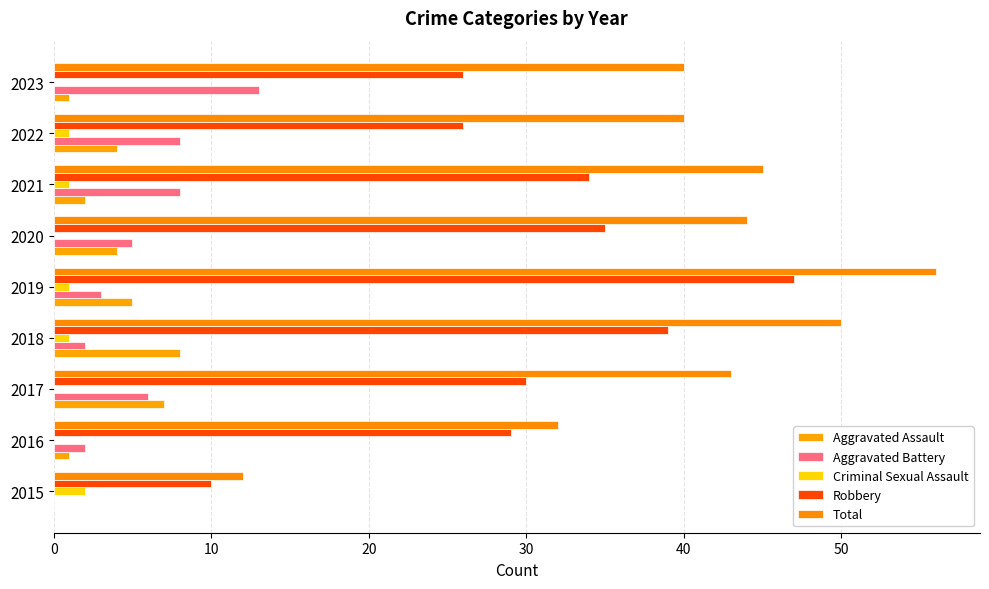

Count the number of data series in this chart.

5